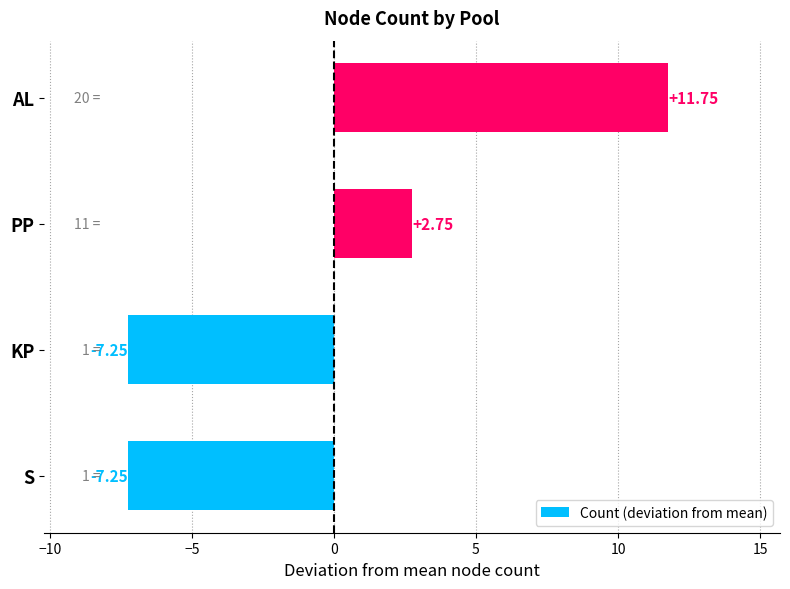

How many values exceed 2?

2